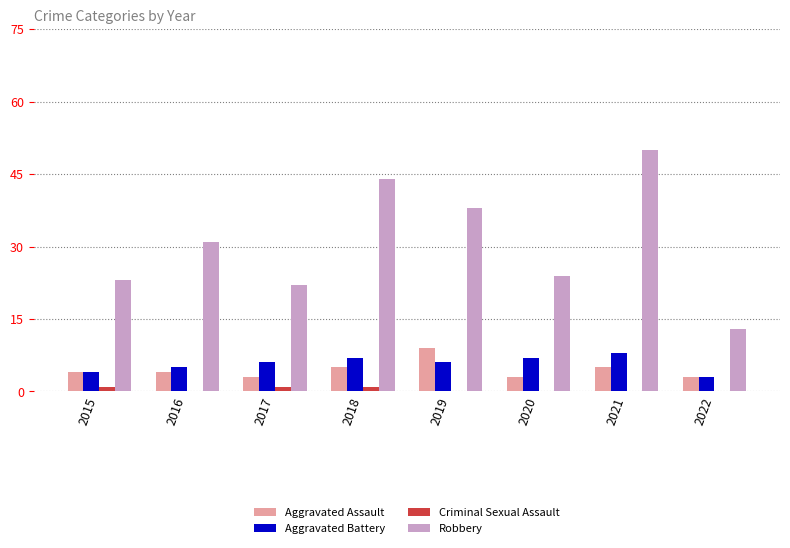

Reading left to right, list all the values displayed in this chart.

Aggravated Assault: 2015=4	2016=4	2017=3	2018=5	2019=9	2020=3	2021=5	2022=3
Aggravated Battery: 2015=4	2016=5	2017=6	2018=7	2019=6	2020=7	2021=8	2022=3
Criminal Sexual Assault: 2015=1	2016=0	2017=1	2018=1	2019=0	2020=0	2021=0	2022=0
Robbery: 2015=23	2016=31	2017=22	2018=44	2019=38	2020=24	2021=50	2022=13